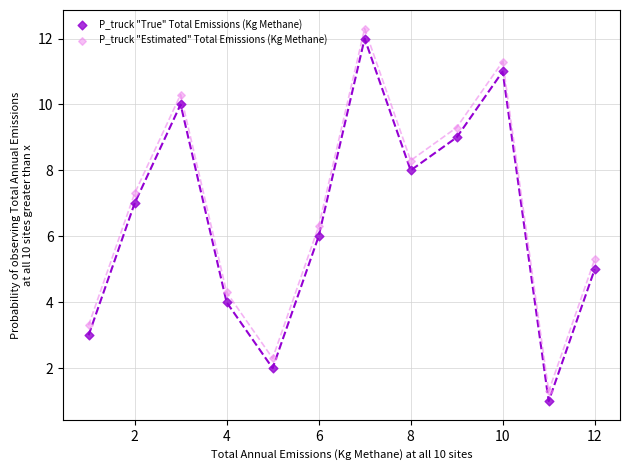

Which series contains the highest Y value?

P_truck "Estimated" Total Emissions (Kg Methane)